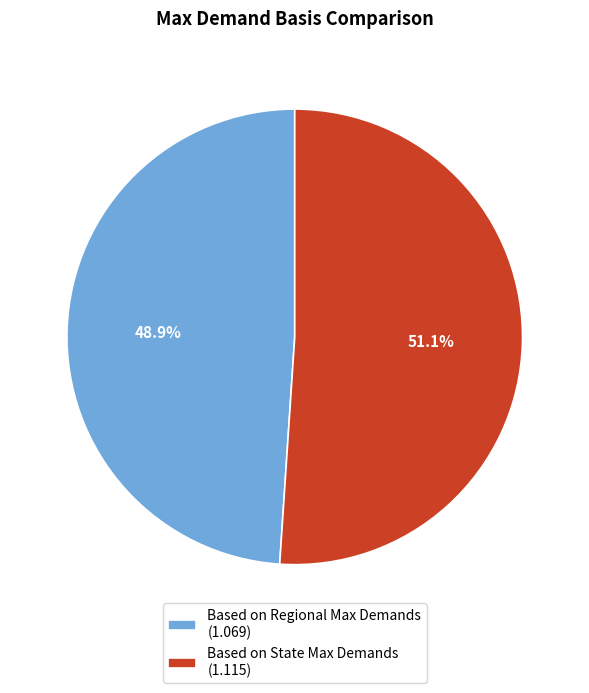

Count the number of slices in the pie.

2